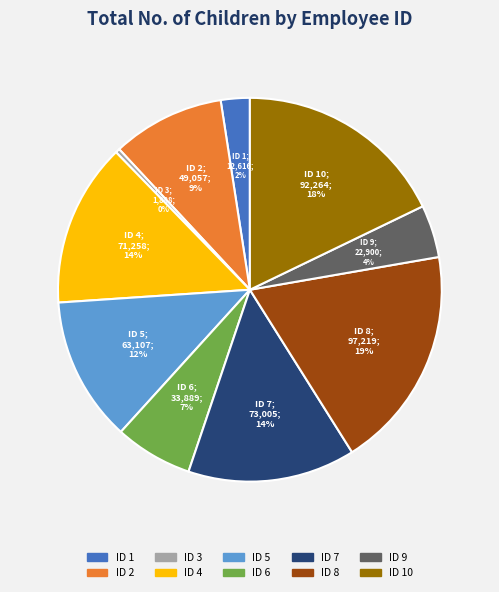

Is there a majority slice in this chart?

No